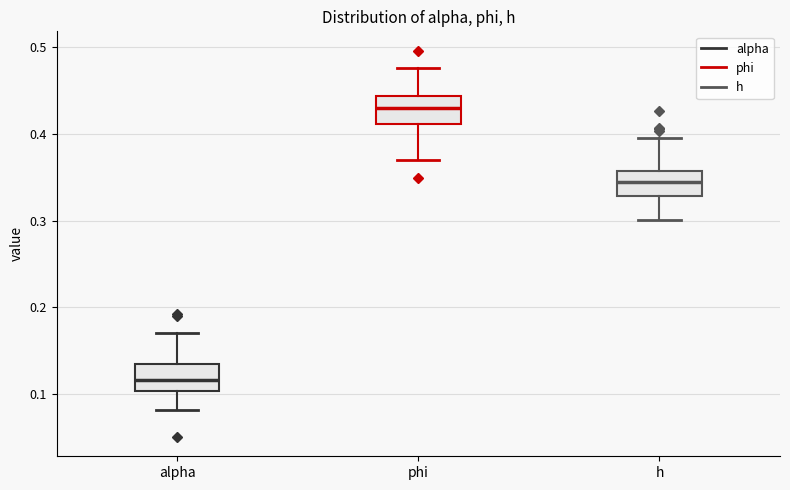

Where does the upper whisker of the box for h end on the y-axis? The values are not printed on the chart, so give them approximately, as read against the axis.

0.40